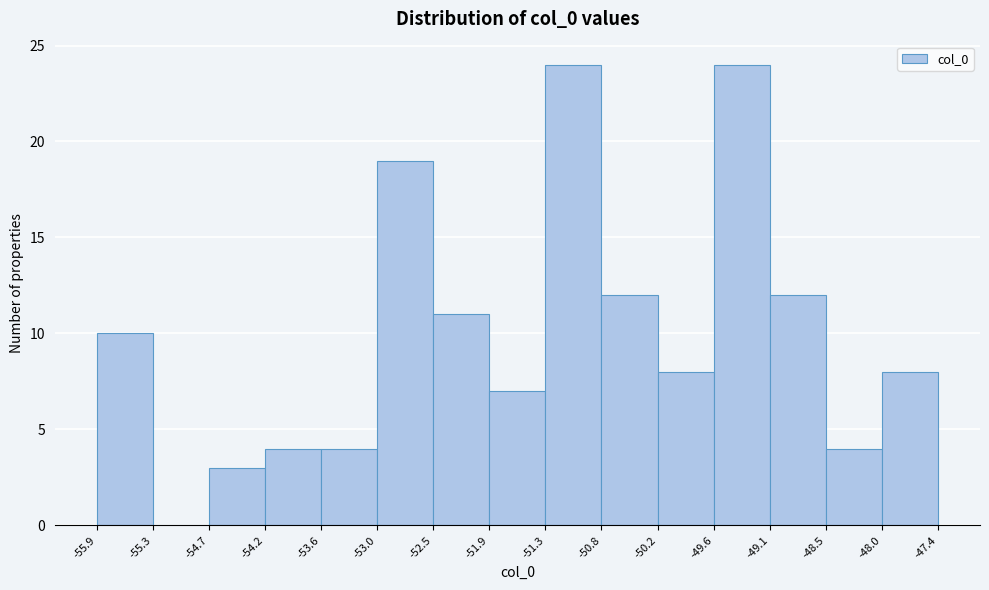

What is the height of the bar covering -49.6 to -49.1 on the x-axis? The values are not printed on the chart, so give them approximately, as read against the axis.

24